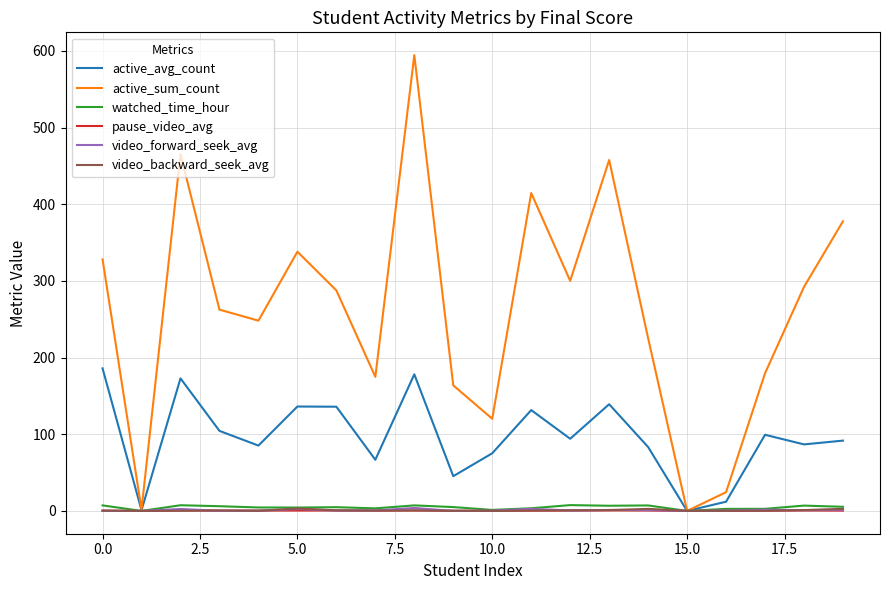

Which series has the largest total across all categories?

active_sum_count